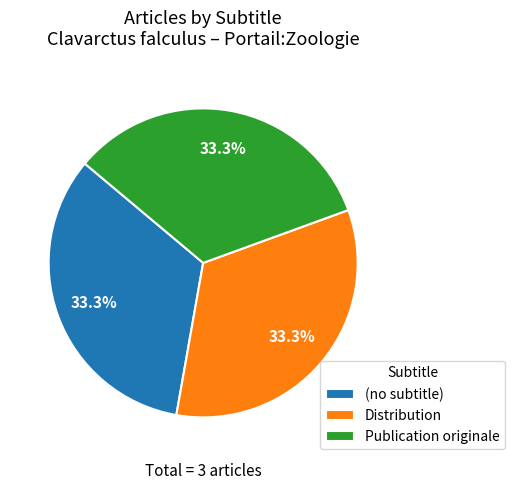

What percentage do (no subtitle) and Distribution together represent?

66.7%